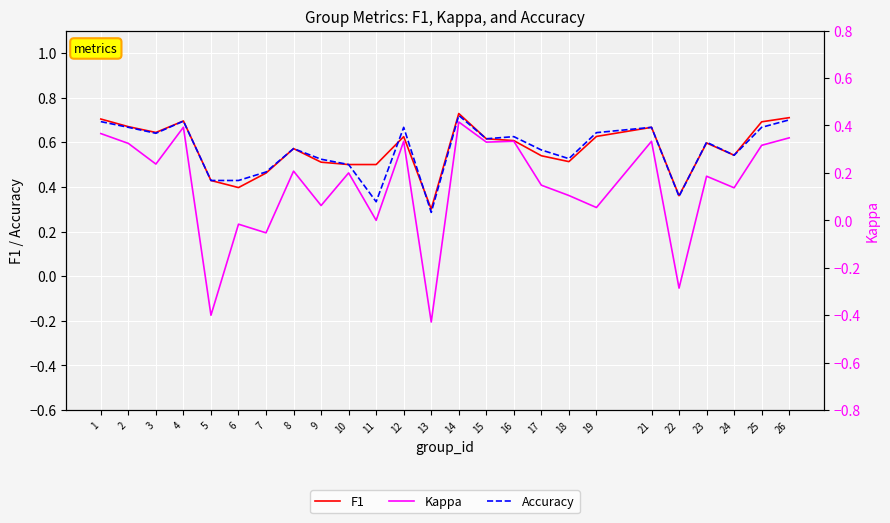

Which series changed the most between 9 and 25?

Kappa